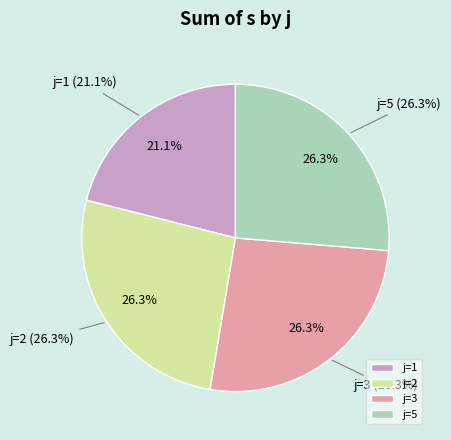

What is the largest slice in the pie chart?

j=2